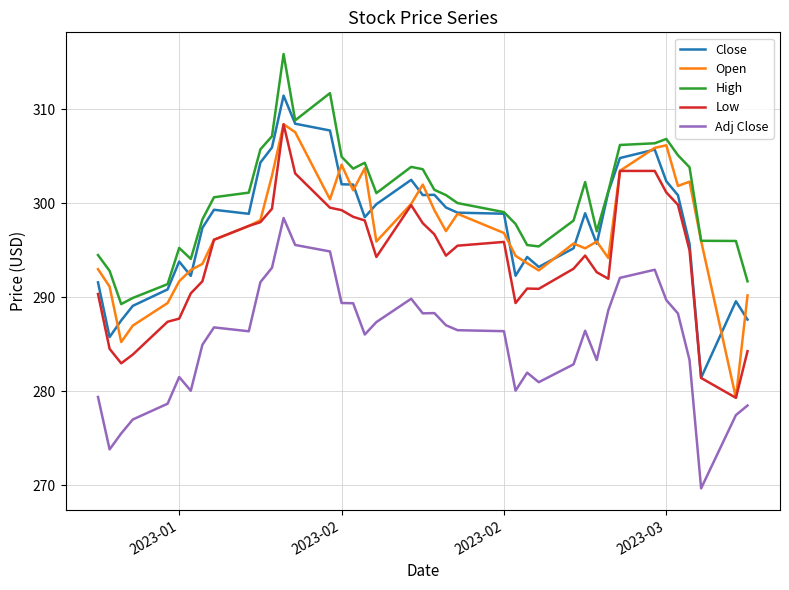

Which series has the largest total across all categories?

High